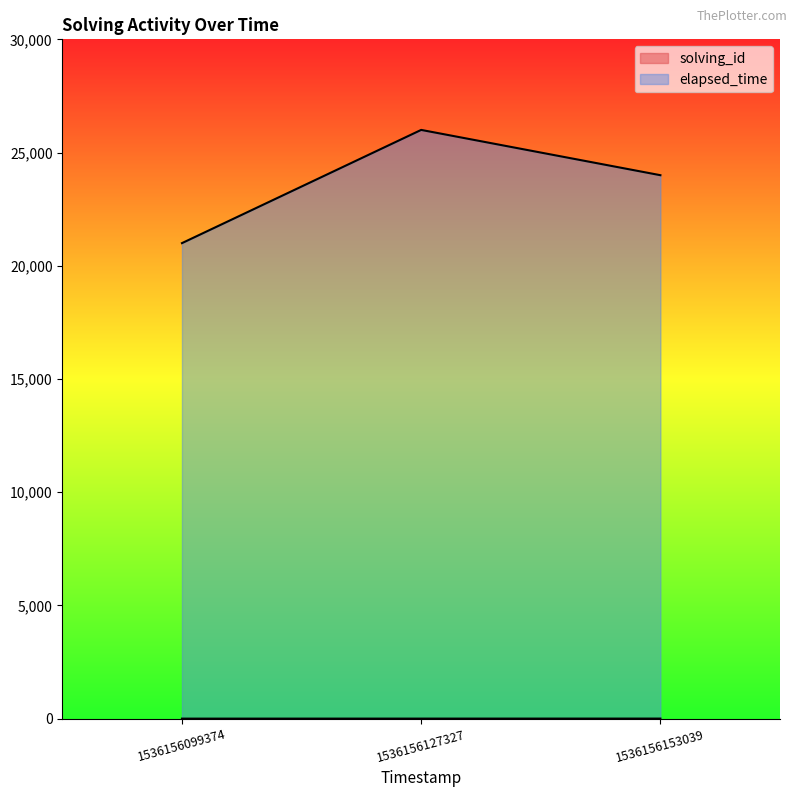

Reading left to right, what are all the values shown in this chart?

solving_id: 1	2	3
elapsed_time: 21000	26000	24000